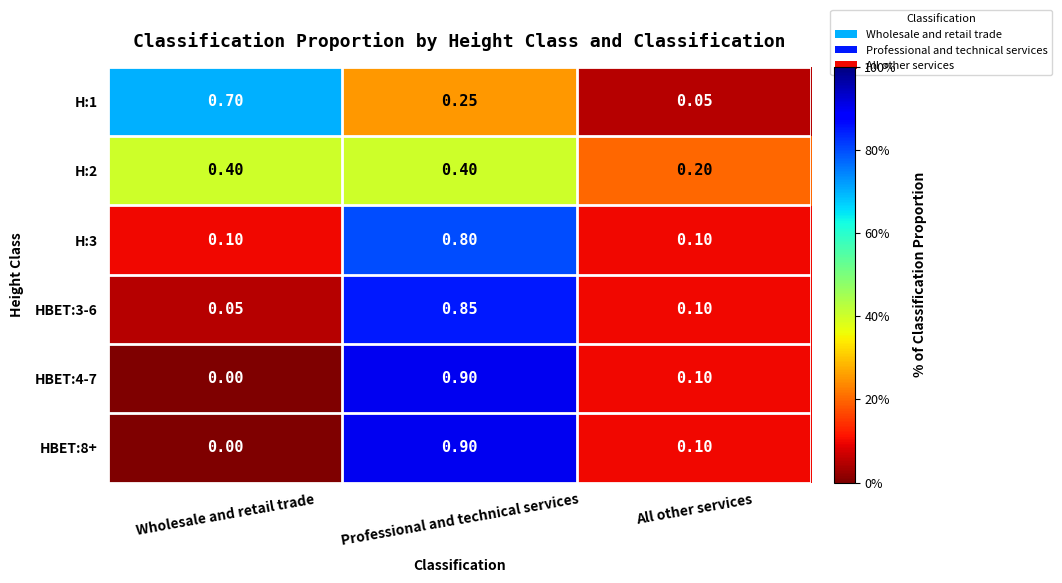

Which label corresponds to the largest value in the chart?

Professional and technical services